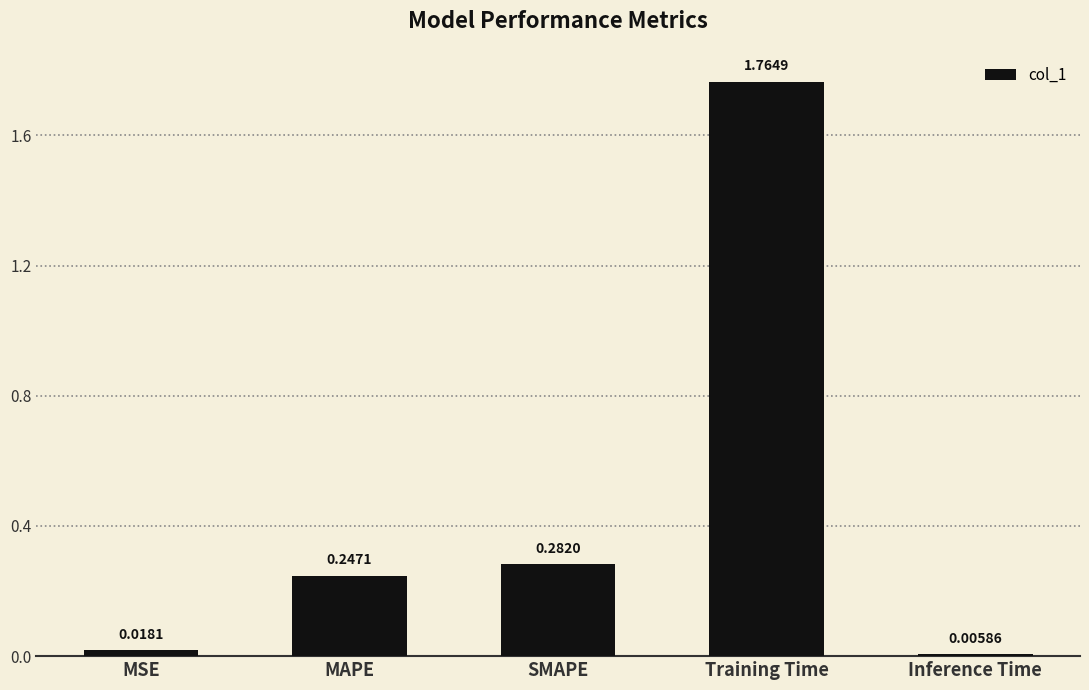

Which category has the highest value across all series?

Training Time